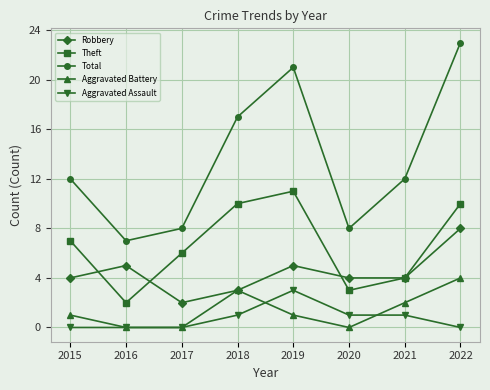

How many series are shown in this chart?

5